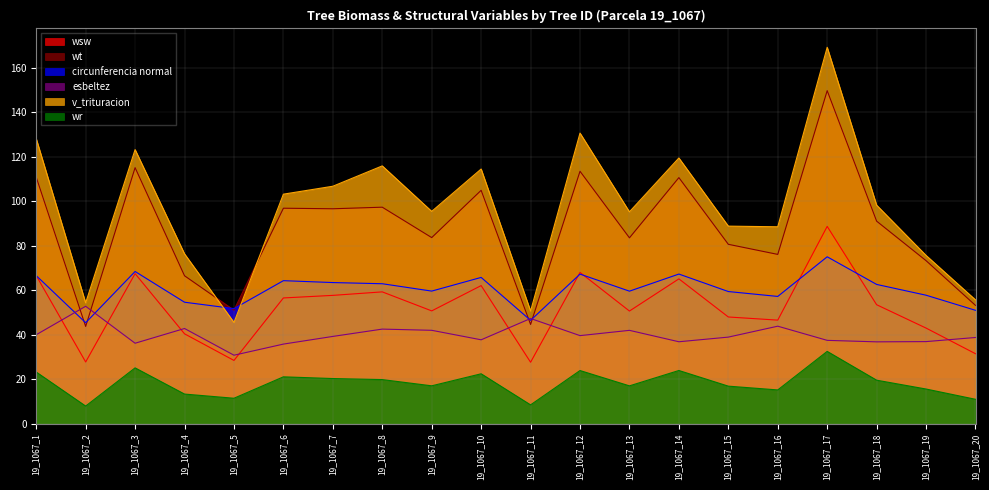

How many values in the esbeltez series exceed 39?

10